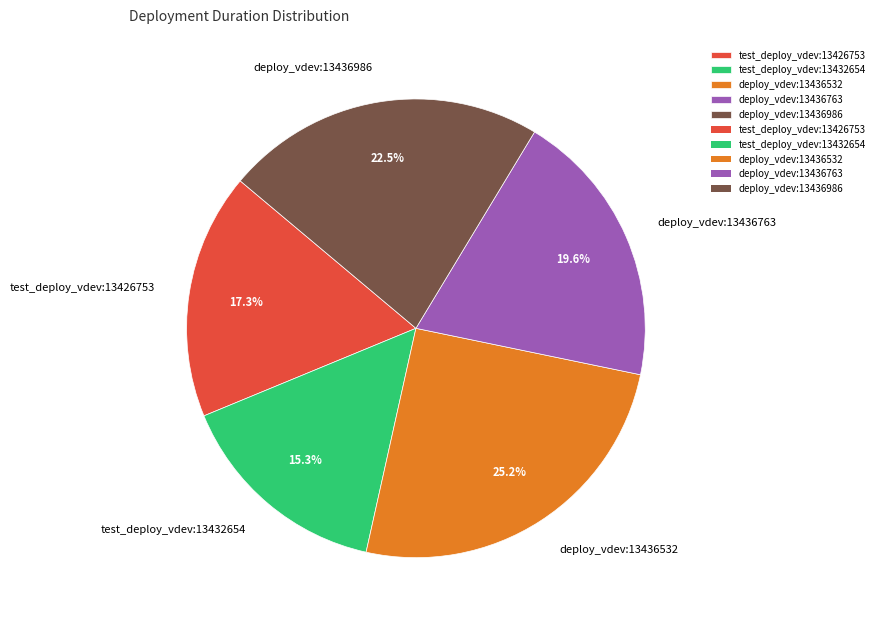

Between deploy_vdev:13436532 and test_deploy_vdev:13432654, which is larger?

deploy_vdev:13436532